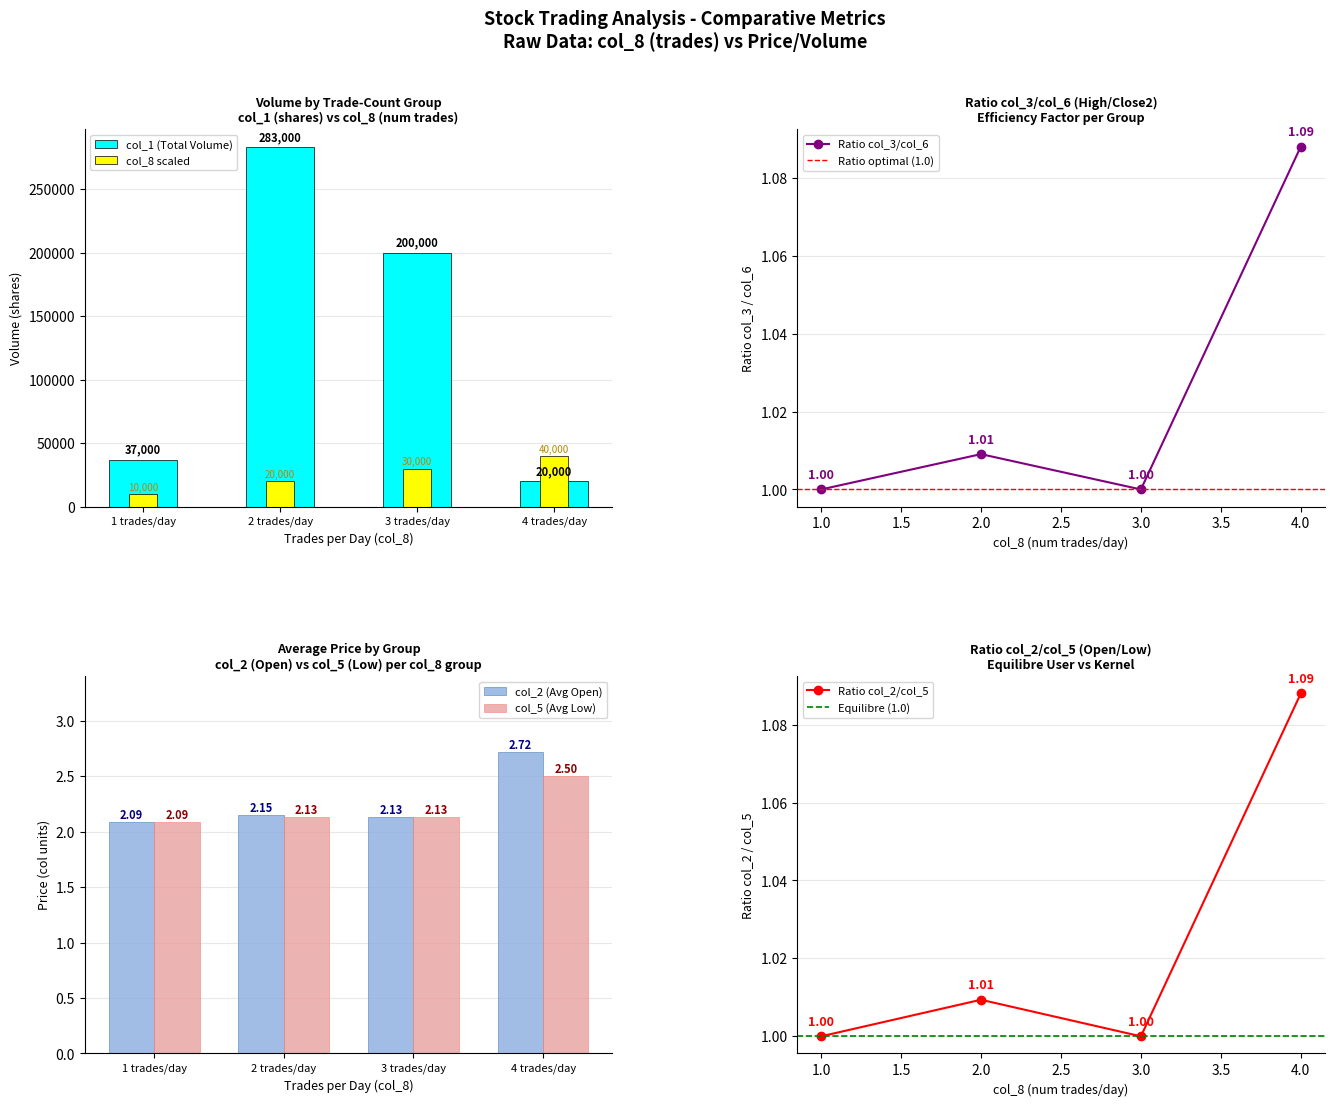

The value of col_2 (Open) at 4 is 4.0. True or false?

False